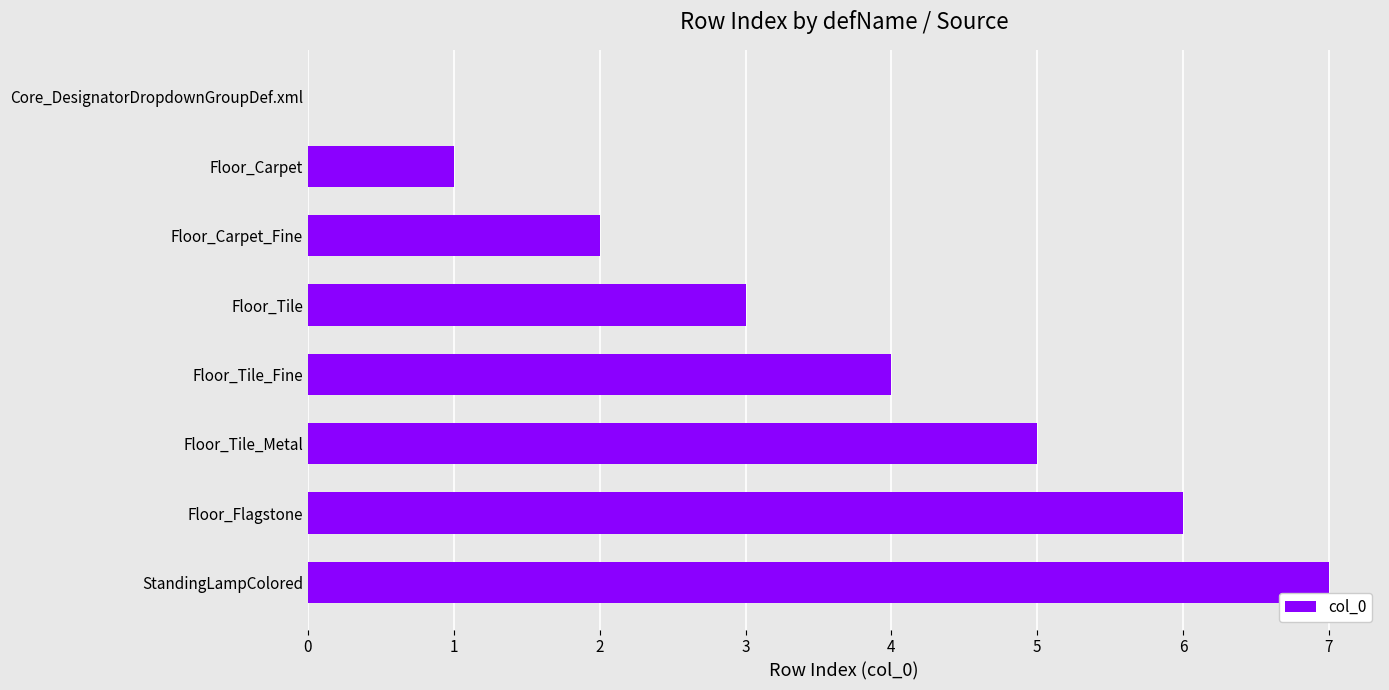

What is the sum of the values at Floor_Tile_Fine and Floor_Flagstone?

10